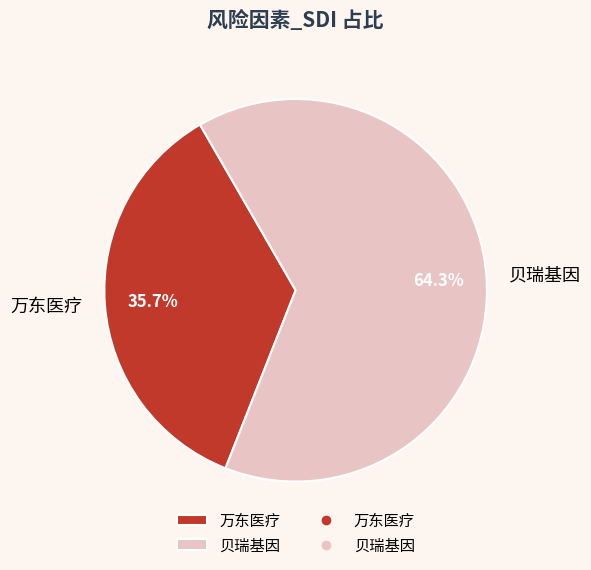

To the nearest percent, what percentage of the pie is 万东医疗?

36%